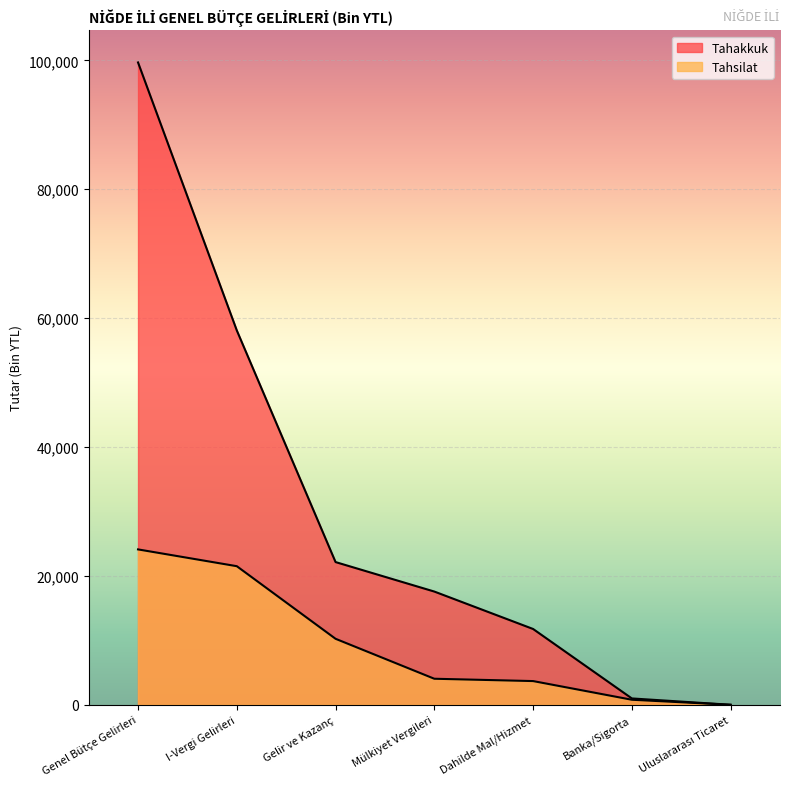

What is the label of the 5th point from the left?

Dahilde Mal/Hizmet